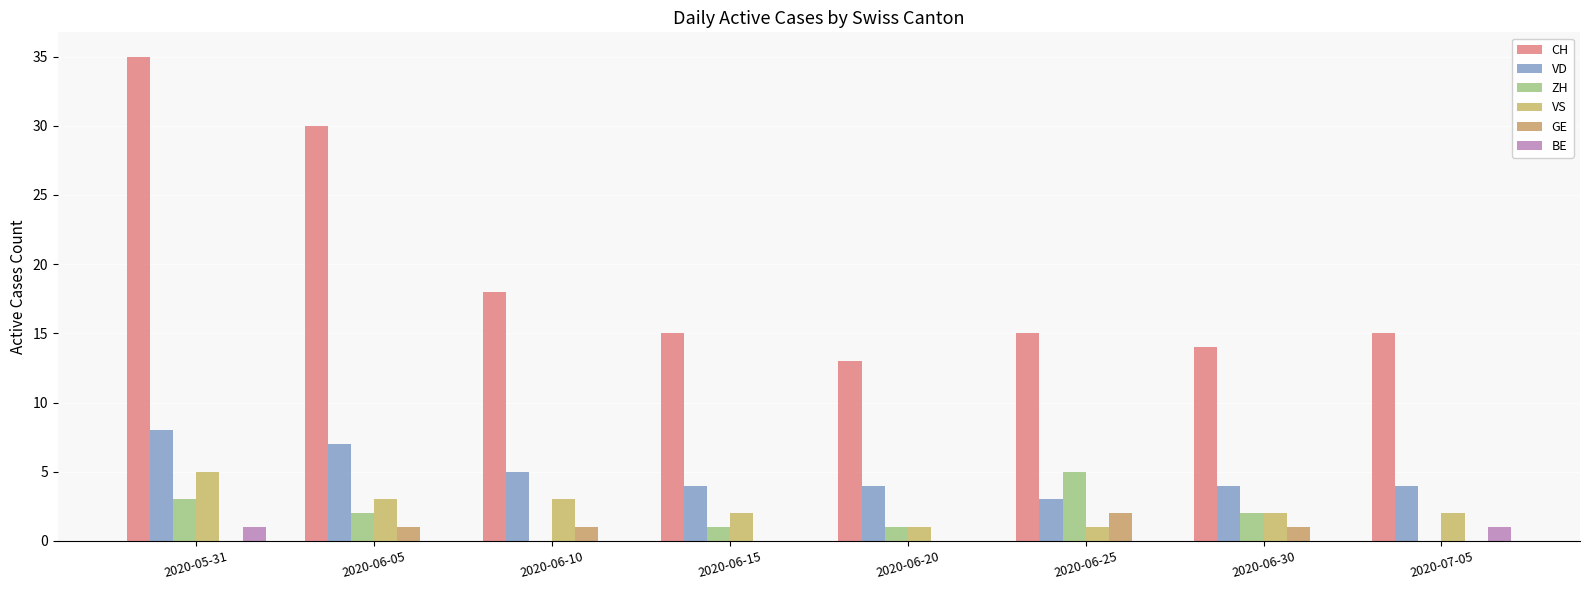

What is the total value across all series at 2020-07-05?

22